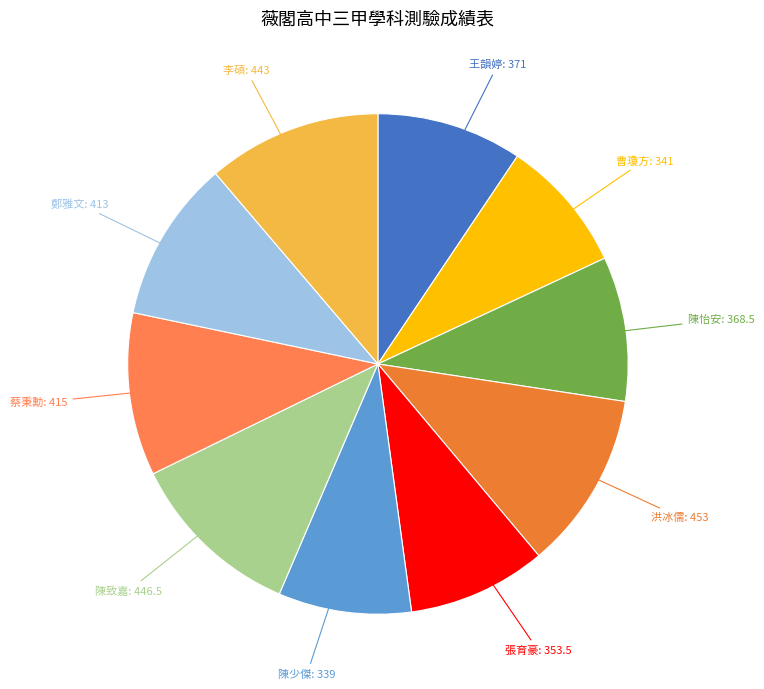

Do 陳少傑 and 李碩 together represent more than half of the pie?

No